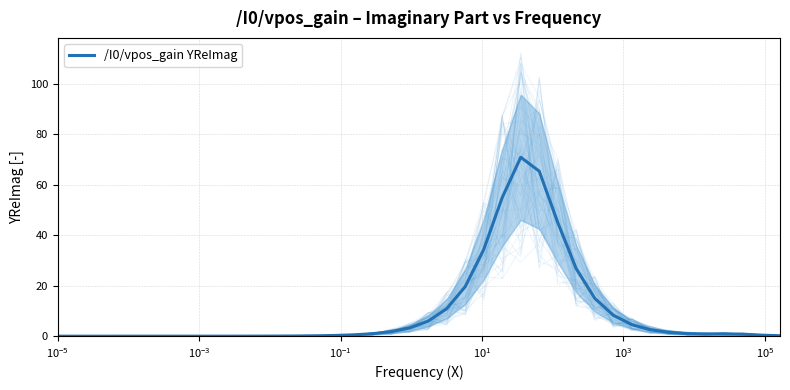

The value at 23 is 48.9. True or false?

False